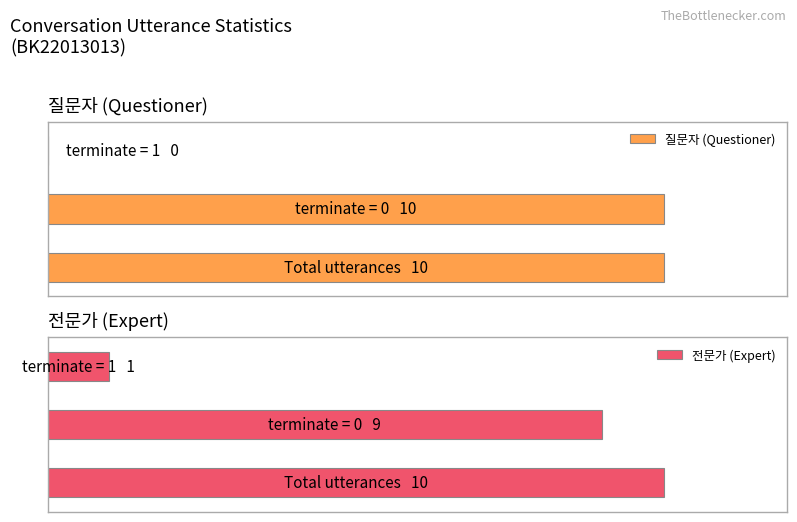

Rank the series by their maximum value, from lowest to highest.

질문자, 전문가